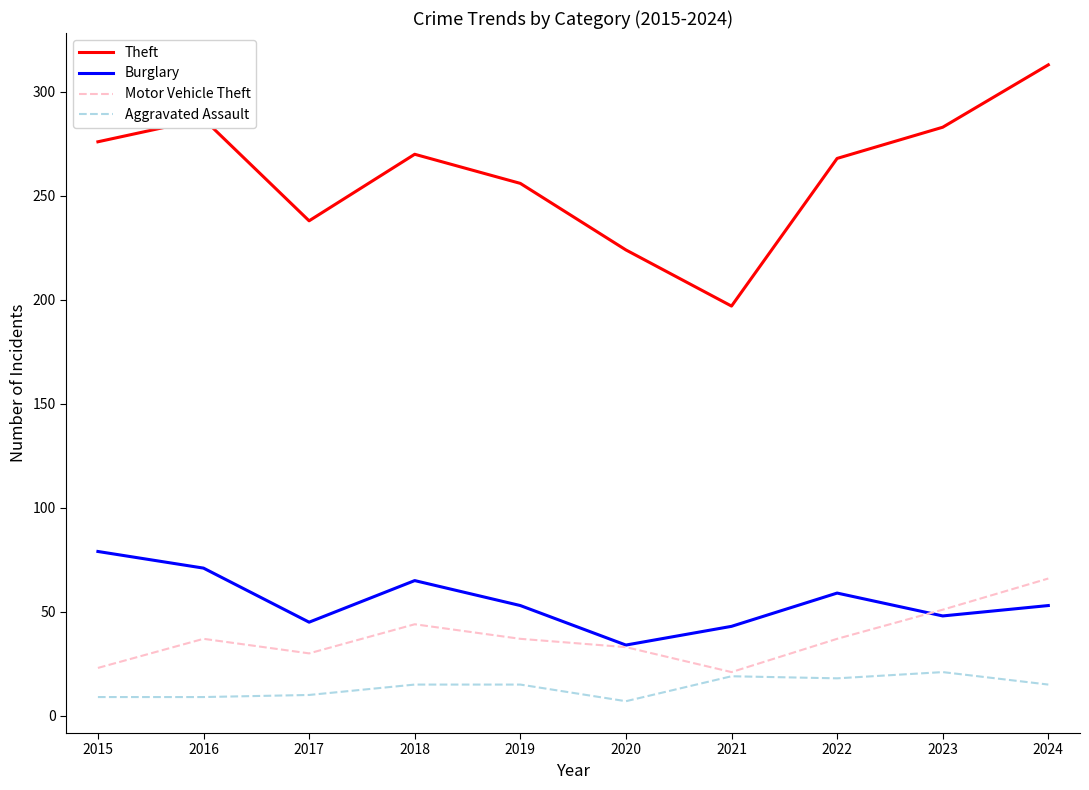

What is the total value across all series at 2019?

361